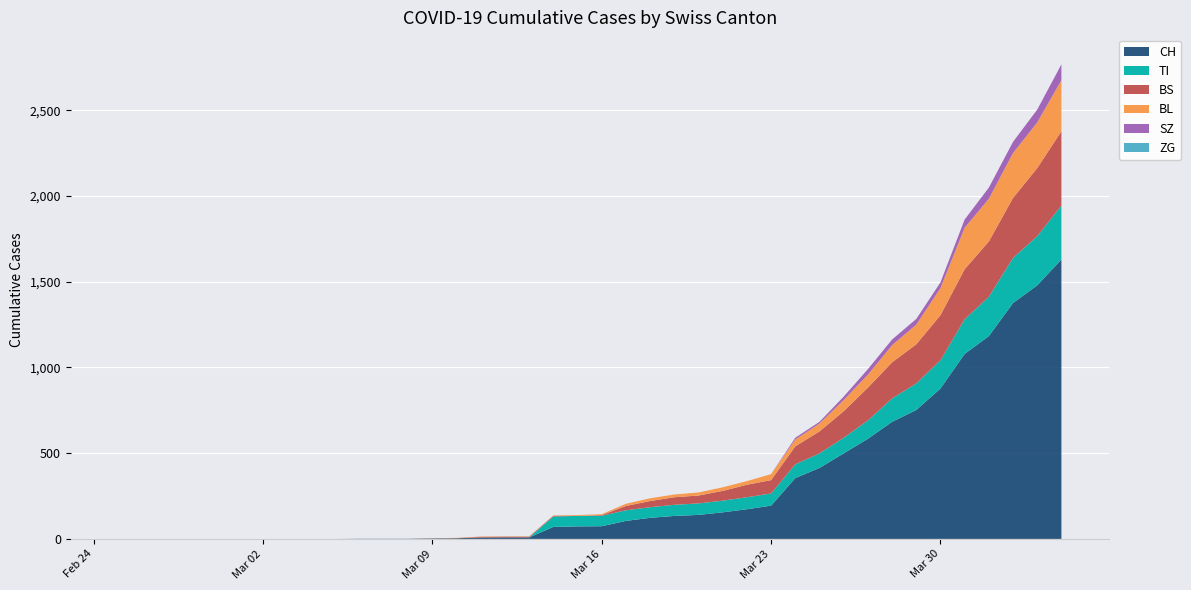

Reading left to right, what are all the values shown in this chart?

CH: 0	0	0	0	0	0	0	0	0	0	1	1	1	3	4	8	9	9	70	73	74	105	123	134	140	155	173	194	355	414	499	584	683	752	877	1079	1183	1376	1479	1630
TI: 0	0	0	0	0	0	0	0	0	0	0	0	0	0	0	0	0	0	61	61	61	62	62	65	67	68	70	71	80	85	91	107	136	155	165	202	229	263	287	314
BL: 0	0	0	0	0	0	0	0	0	0	0	0	0	1	2	2	2	2	2	5	5	13	16	16	18	21	21	35	40	46	65	76	100	115	158	242	249	262	266	298
BS: 0	0	0	0	0	0	0	0	0	0	0	0	0	0	0	4	4	4	4	0	4	25	36	44	46	57	73	78	105	128	155	191	211	228	263	292	323	350	397	434
ZG: 0	0	0	0	0	0	0	0	0	0	0	0	0	0	0	0	0	0	0	0	0	0	0	0	0	0	0	0	0	0	0	0	0	0	0	0	0	0	0	0
SZ: 0	0	0	0	0	0	0	0	0	0	0	0	0	0	0	0	0	0	0	0	0	0	0	0	0	0	0	0	10	10	20	32	33	33	33	48	65	65	75	92